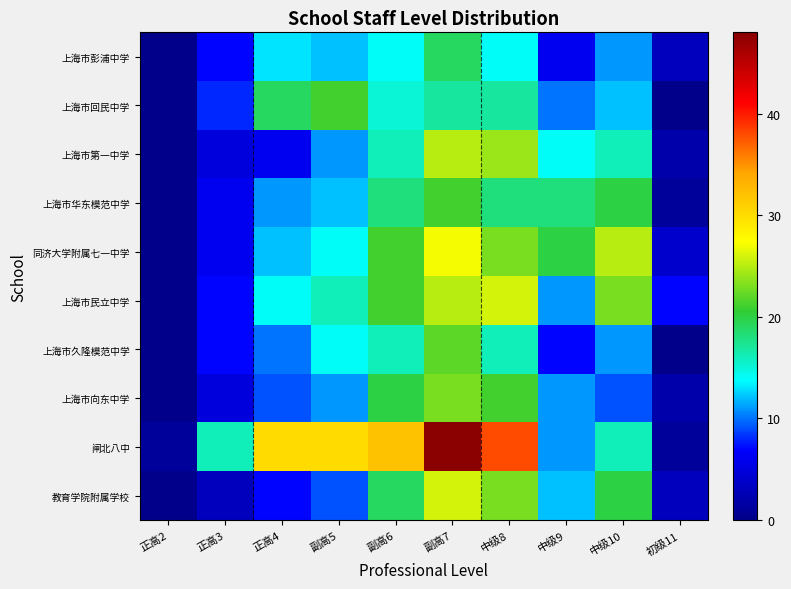

Which series changed the most between 正高2 and 正高4?

闸北八中